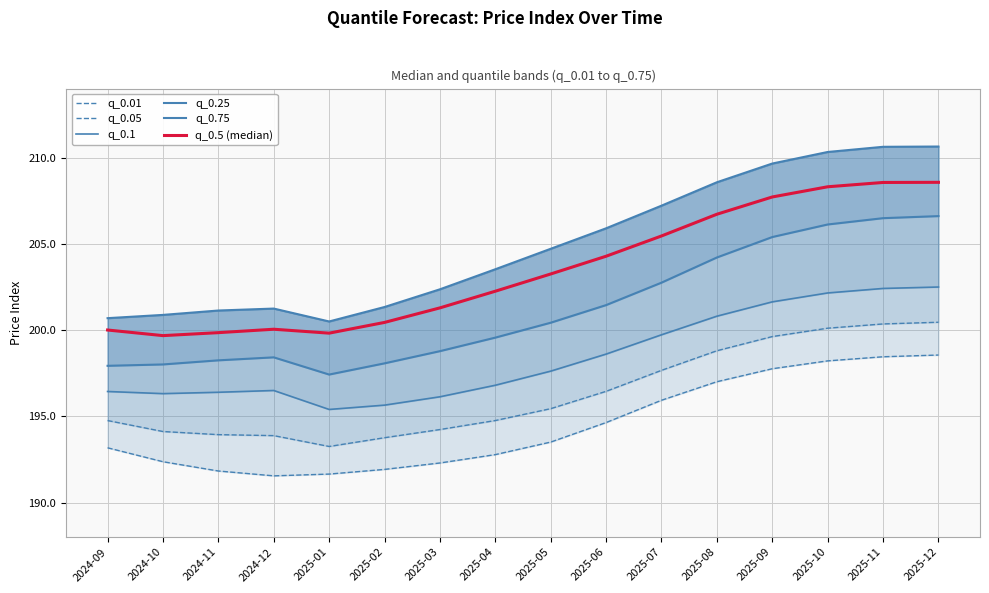

Which has a higher value, 2025-10 or 2024-12?

2025-10